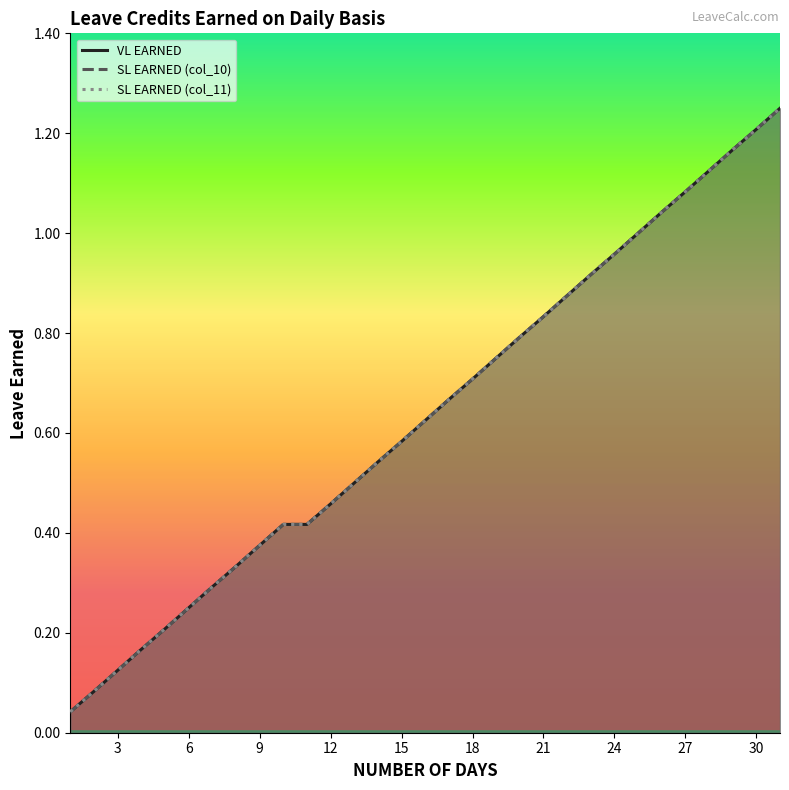

What are all the series names shown in the legend?

VL EARNED, SL EARNED (col_10), SL EARNED (col_11)